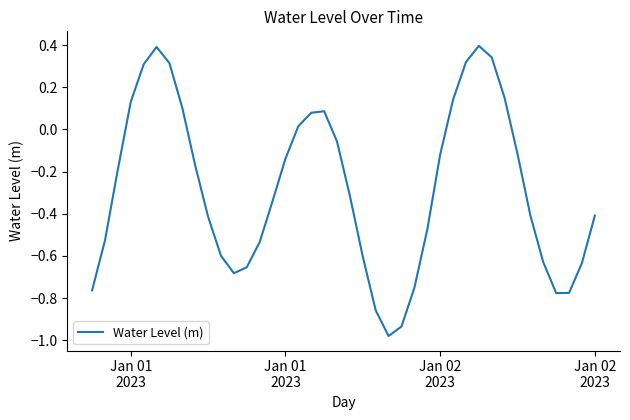

What is the greatest value displayed?

0.4